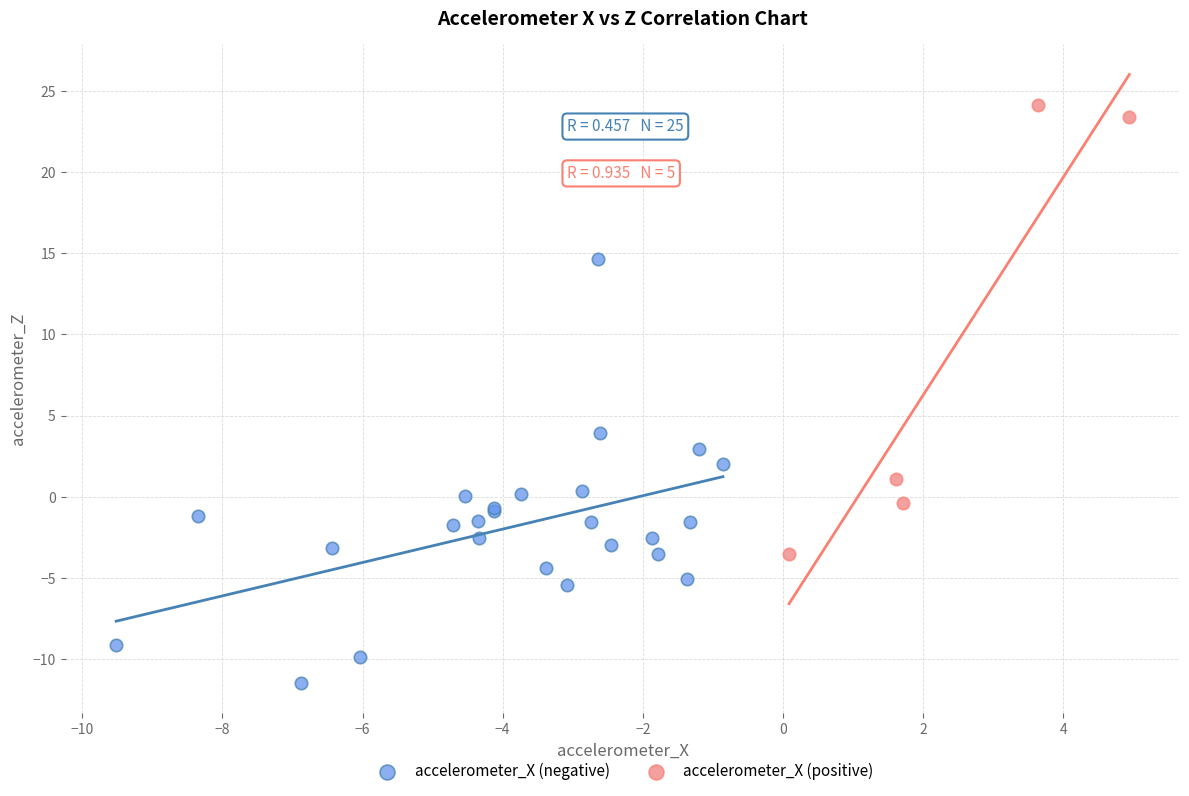

Which series reaches the maximum Y coordinate?

accelerometer_X (positive)